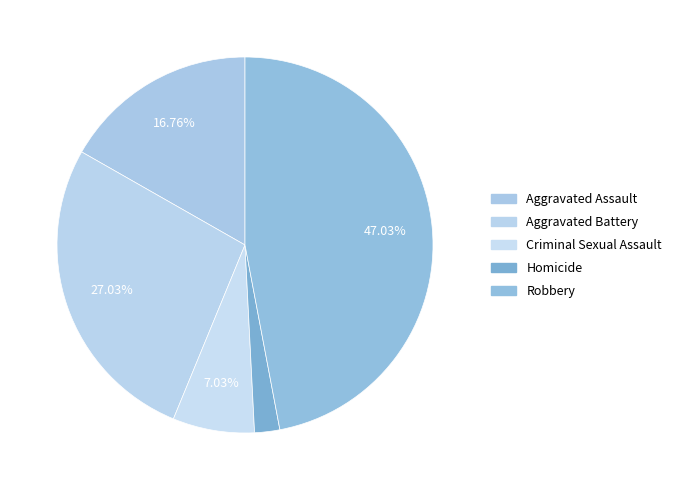

Which has a higher value, Homicide or Robbery?

Robbery